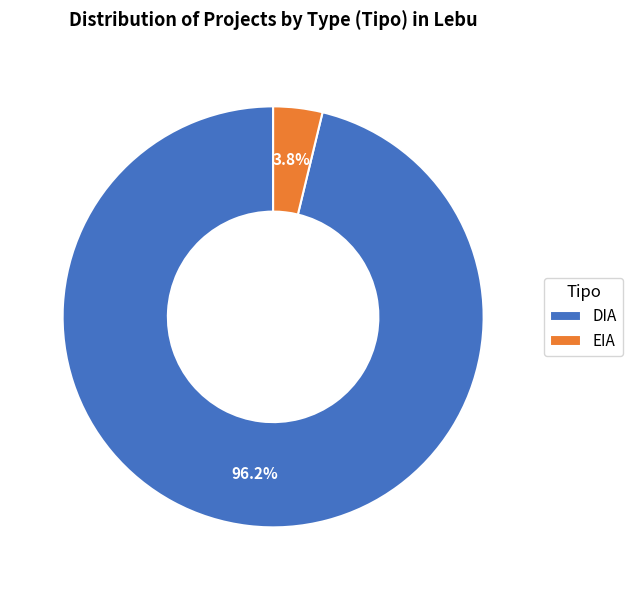

What percentage is NOT represented by EIA?

96.2%